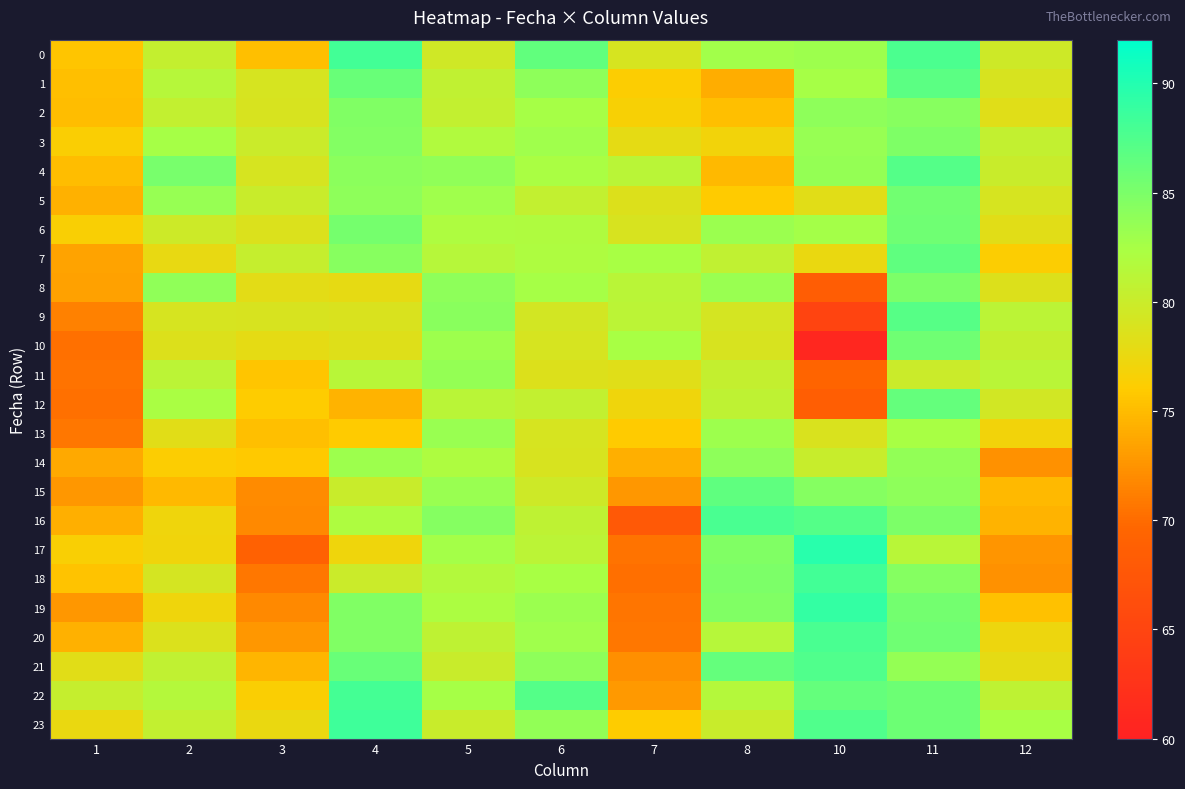

Reading right to left, transcribe all the data shown in this chart.

0: 12=79.7	11=87.6	10=83.0	8=82.9	7=79.0	6=86.4	5=79.6	4=88.2	3=75.2	2=80.4	1=75.5
1: 12=78.9	11=86.8	10=82.6	8=74.0	7=76.2	6=83.9	5=80.7	4=86.0	3=79.1	2=81.4	1=75.1
2: 12=78.3	11=84.3	10=83.9	8=75.2	7=76.6	6=82.6	5=80.6	4=84.7	3=78.9	2=80.5	1=75.1
3: 12=80.6	11=84.8	10=83.4	8=76.9	7=77.9	6=83.0	5=81.8	4=84.5	3=80.0	2=82.6	1=76.3
4: 12=80.1	11=87.2	10=83.6	8=74.8	7=81.2	6=82.3	5=83.8	4=84.1	3=79.0	2=85.1	1=75.1
5: 12=79.0	11=85.5	10=78.2	8=75.9	7=78.5	6=80.6	5=83.0	4=83.9	3=80.1	2=83.4	1=74.4
6: 12=78.2	11=85.7	10=82.6	8=83.1	7=78.9	6=81.9	5=82.0	4=85.4	3=78.7	2=79.8	1=76.4
7: 12=76.2	11=86.5	10=77.6	8=80.7	7=82.4	6=82.1	5=81.5	4=84.3	3=80.2	2=77.7	1=73.4
8: 12=78.6	11=84.9	10=68.4	8=83.3	7=81.2	6=82.6	5=83.9	4=77.9	3=78.0	2=83.8	1=73.2
9: 12=81.0	11=87.0	10=64.9	8=79.2	7=81.0	6=79.3	5=84.2	4=78.9	3=78.9	2=79.1	1=71.4
10: 12=80.4	11=85.6	10=60.9	8=78.9	7=82.5	6=79.0	5=83.1	4=78.5	3=77.9	2=78.5	1=70.4
11: 12=81.1	11=79.9	10=69.4	8=80.4	7=78.3	6=78.5	5=83.5	4=81.4	3=75.5	2=81.1	1=70.4
12: 12=79.5	11=86.3	10=68.5	8=80.8	7=77.2	6=80.6	5=81.2	4=74.4	3=76.0	2=82.4	1=70.3
13: 12=77.0	11=82.4	10=78.8	8=83.1	7=75.9	6=79.0	5=83.3	4=75.9	3=75.2	2=78.2	1=70.7
14: 12=72.3	11=83.7	10=80.1	8=83.9	7=74.2	6=79.0	5=82.1	4=83.0	3=75.8	2=76.2	1=73.8
15: 12=74.8	11=83.9	10=84.4	8=86.6	7=72.7	6=79.7	5=83.2	4=80.0	3=71.9	2=74.9	1=72.7
16: 12=74.4	11=84.9	10=87.1	8=87.8	7=67.8	6=80.8	5=84.4	4=82.0	3=71.8	2=77.2	1=74.2
17: 12=72.5	11=81.3	10=89.7	8=84.6	7=70.4	6=81.0	5=82.7	4=77.2	3=68.9	2=77.0	1=76.4
18: 12=72.3	11=84.4	10=88.1	8=84.9	7=70.2	6=82.4	5=81.7	4=79.9	3=70.7	2=79.2	1=75.4
19: 12=75.3	11=85.4	10=89.0	8=84.7	7=70.6	6=83.2	5=82.1	4=84.6	3=71.8	2=77.2	1=72.7
20: 12=77.4	11=85.7	10=87.8	8=81.4	7=70.7	6=82.9	5=80.8	4=84.6	3=72.7	2=78.7	1=74.3
21: 12=77.9	11=83.6	10=87.4	8=86.2	7=72.2	6=83.9	5=80.1	4=86.0	3=74.6	2=80.6	1=78.2
22: 12=80.8	11=85.9	10=86.3	8=81.5	7=72.8	6=87.1	5=82.6	4=88.1	3=76.4	2=81.5	1=80.3
23: 12=82.4	11=85.8	10=87.4	8=80.0	7=76.1	6=83.7	5=80.0	4=88.5	3=77.6	2=80.6	1=77.5